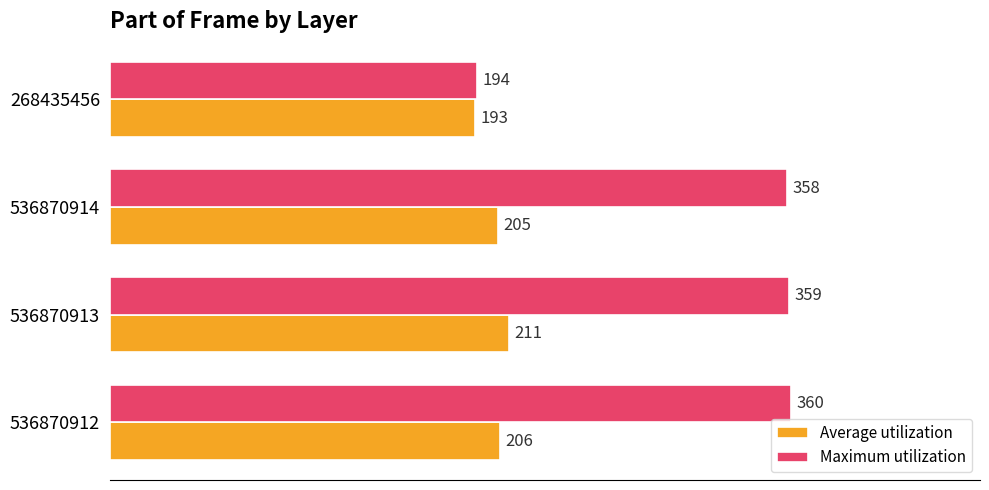

How many data points in Maximum utilization are less than 359?

2